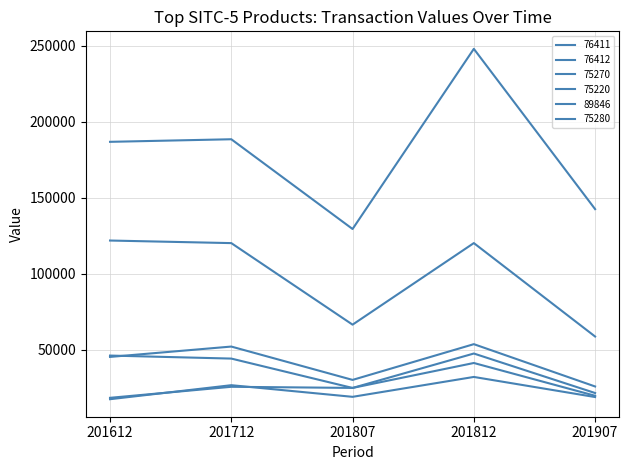

The value of 75280 at 201812 is 32122.3. True or false?

True